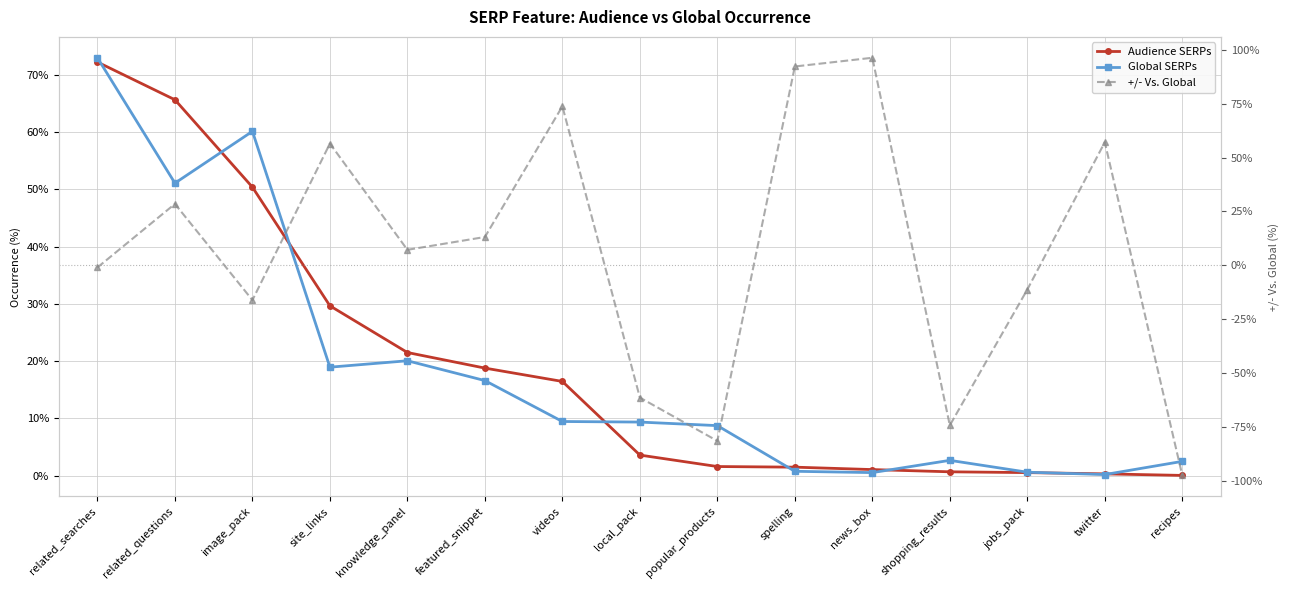

Where is Global SERPs nearest to the value 36?

related_questions